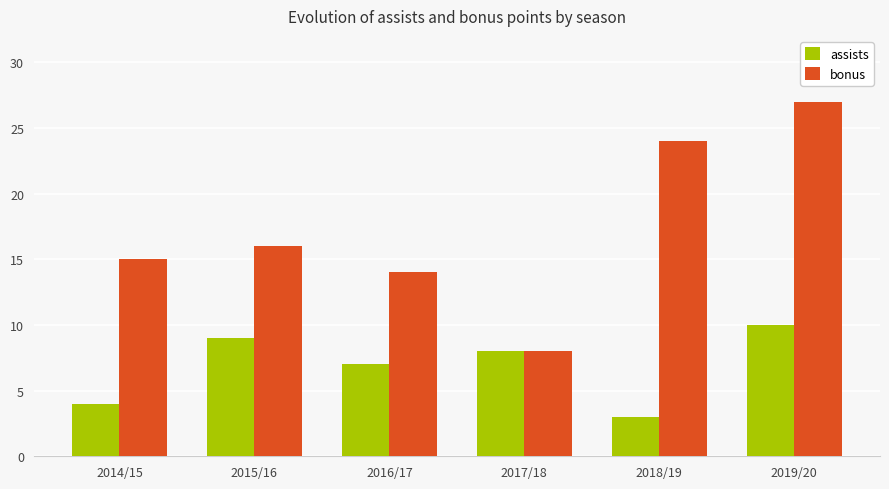

True or false: bonus has a value of 7 at 2014/15.

False